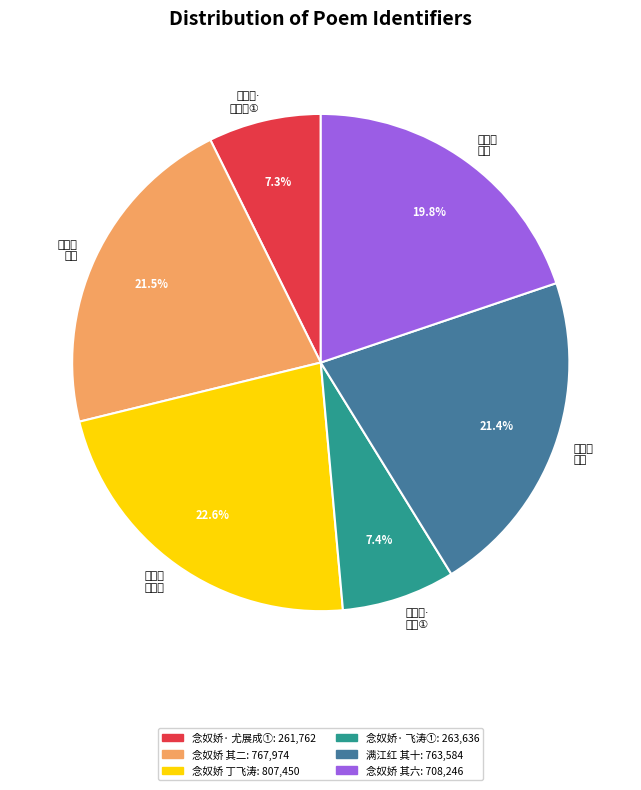

How much of the chart is everything except 念奴娇 其二?

78.5%